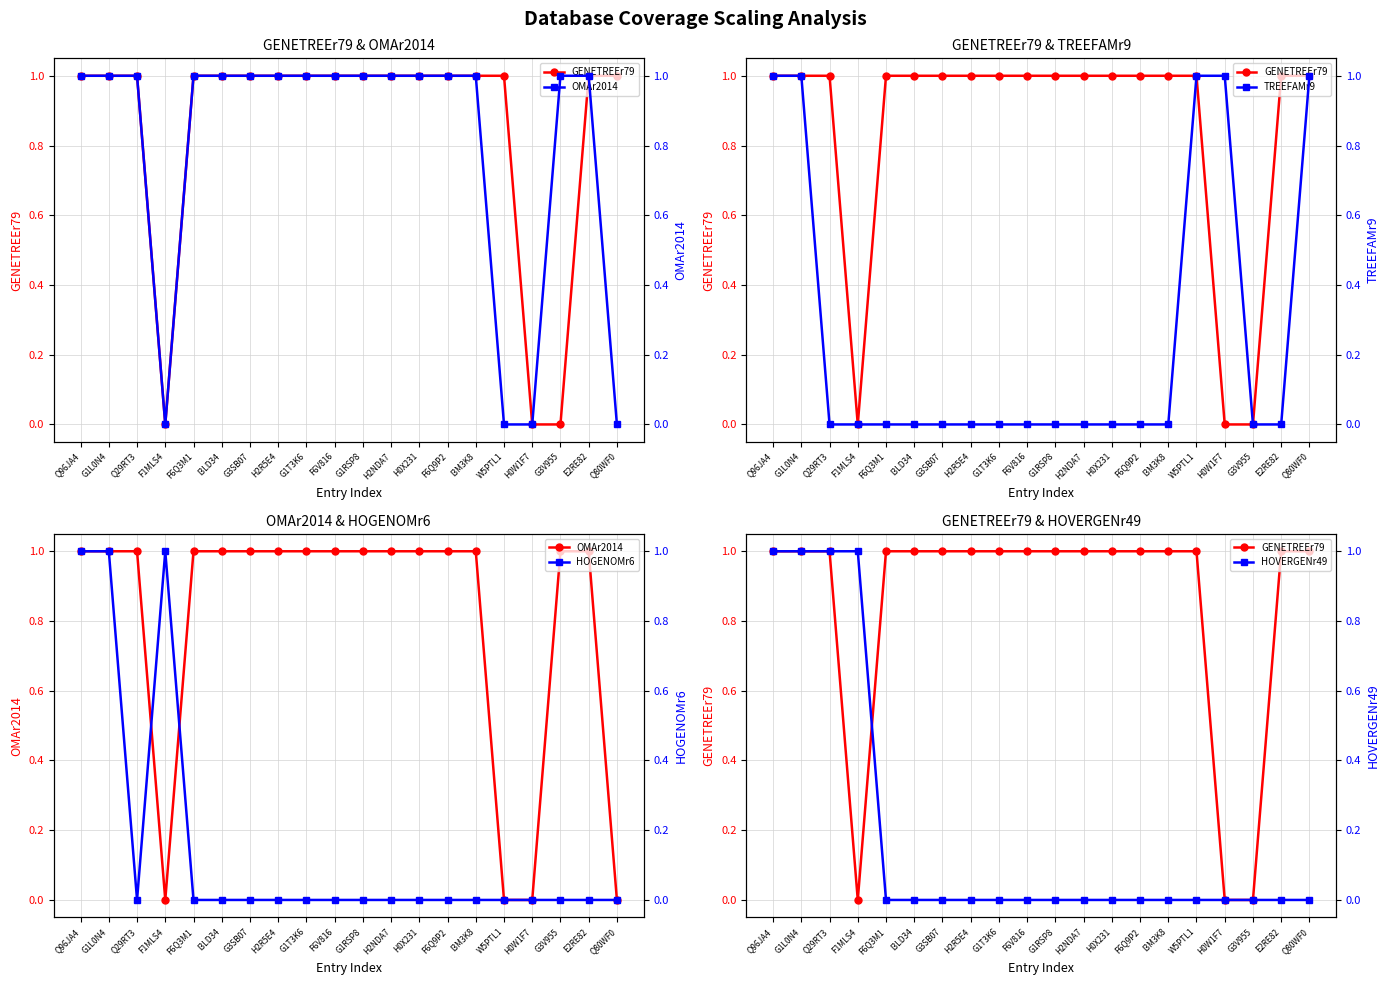

How many lines are shown in the chart?

5